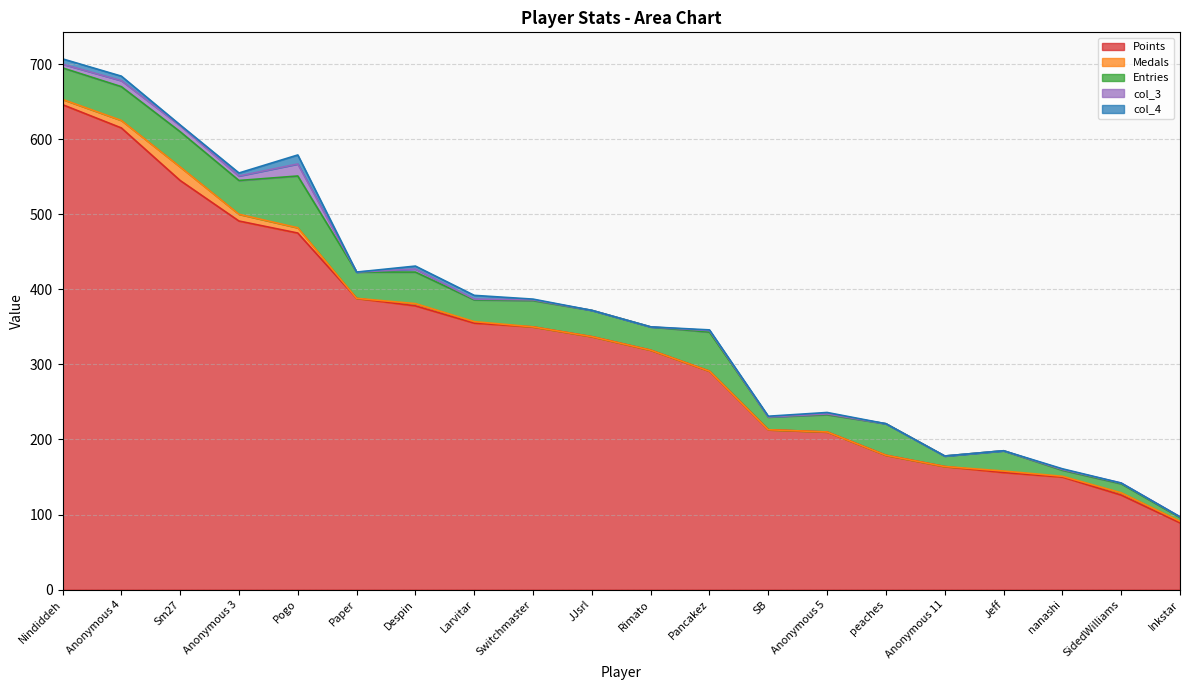

Which series has the widest spread of values?

Points